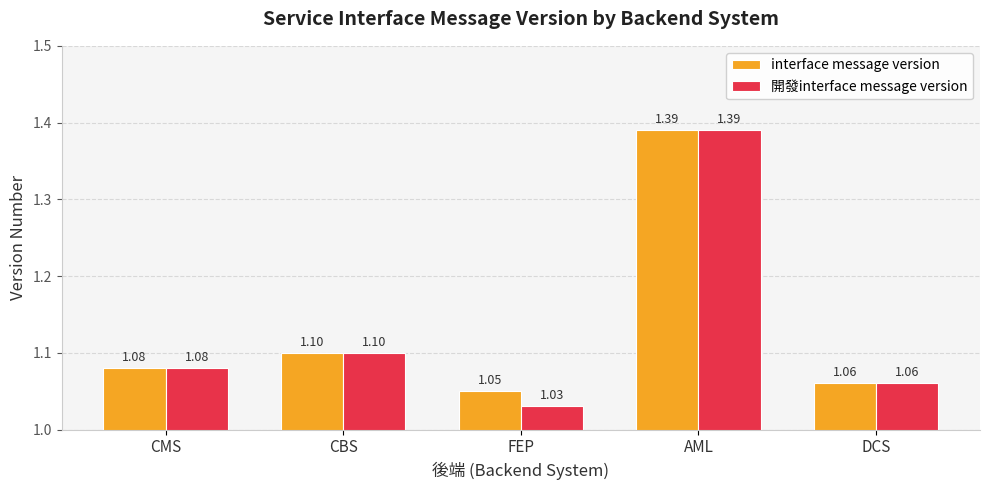

Is it true that interface message version equals 0.6 at FEP?

False